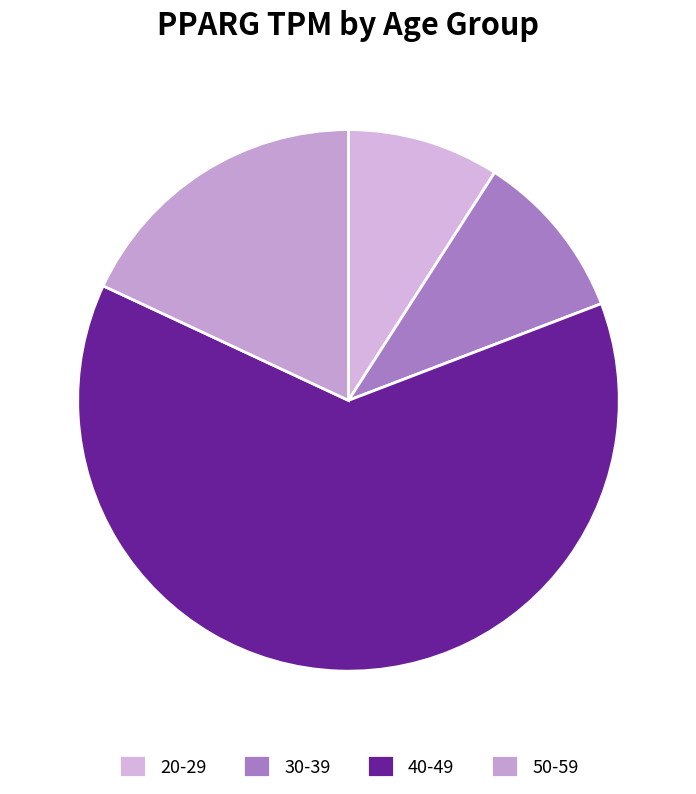

Count the number of slices in the pie.

4